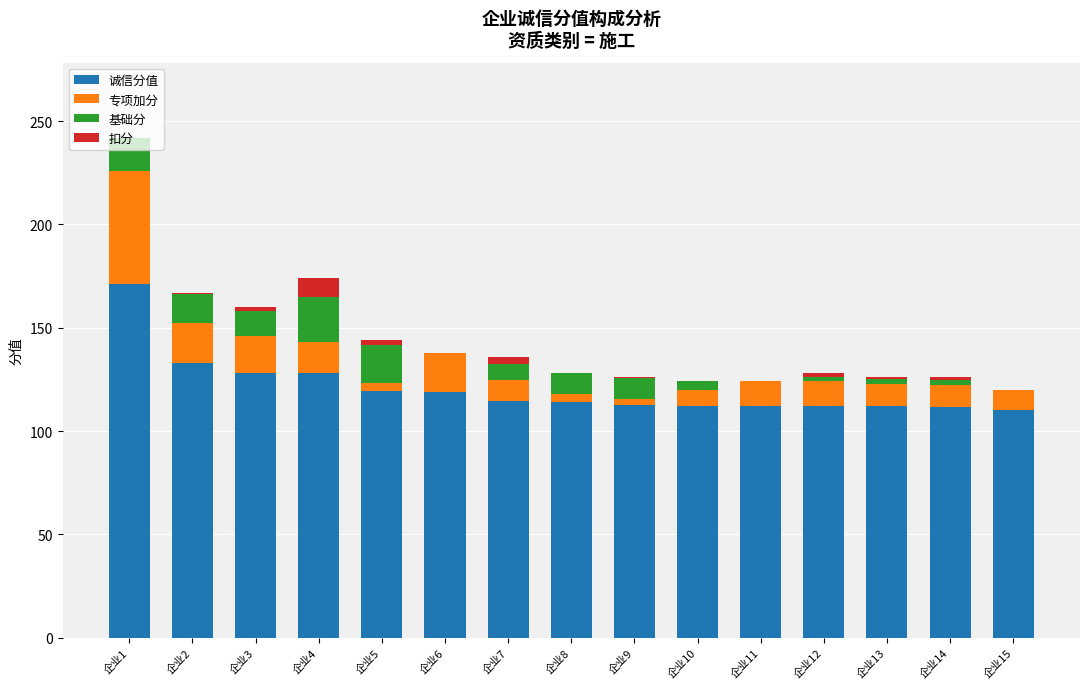

Which category has the highest value in the 诚信分值 series?

企业1